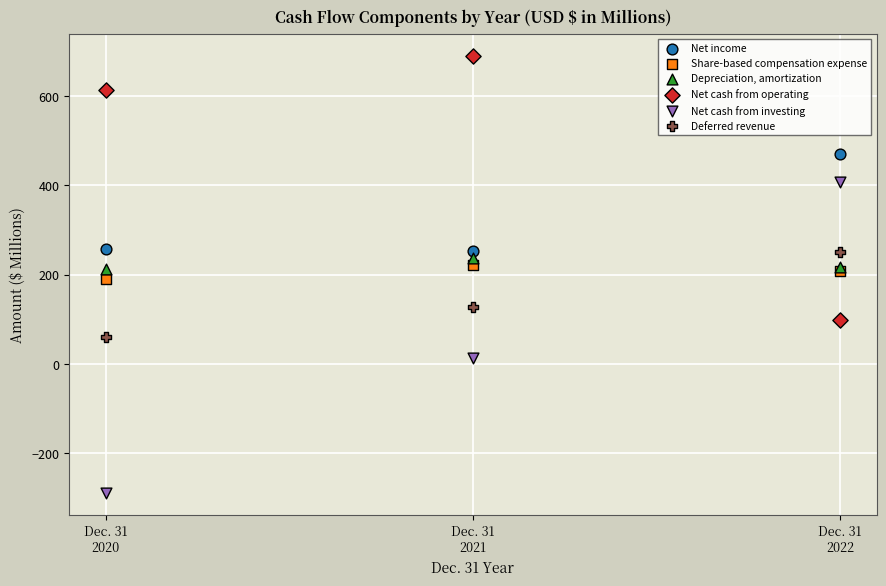

Which series contains the highest Y value?

Net cash from operating